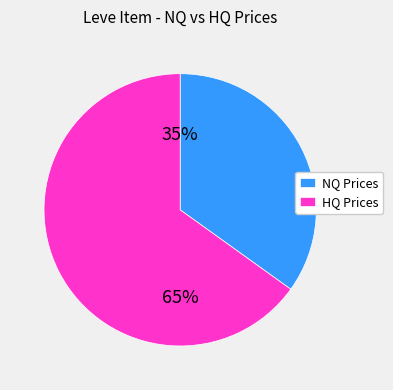

The HQ Prices slice represents 78% of the pie. True or false?

False